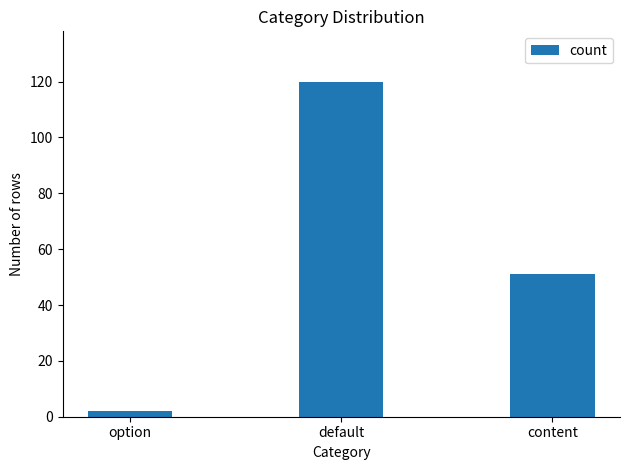

Between option and content, which is larger?

content